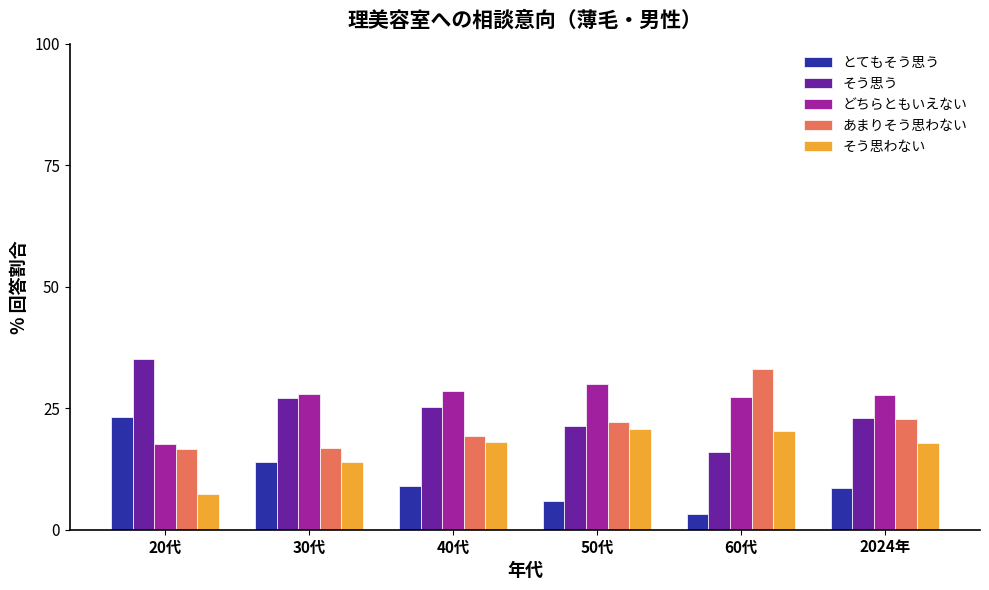

True or false: そう思わない has a value of 14.0 at 30代.

True